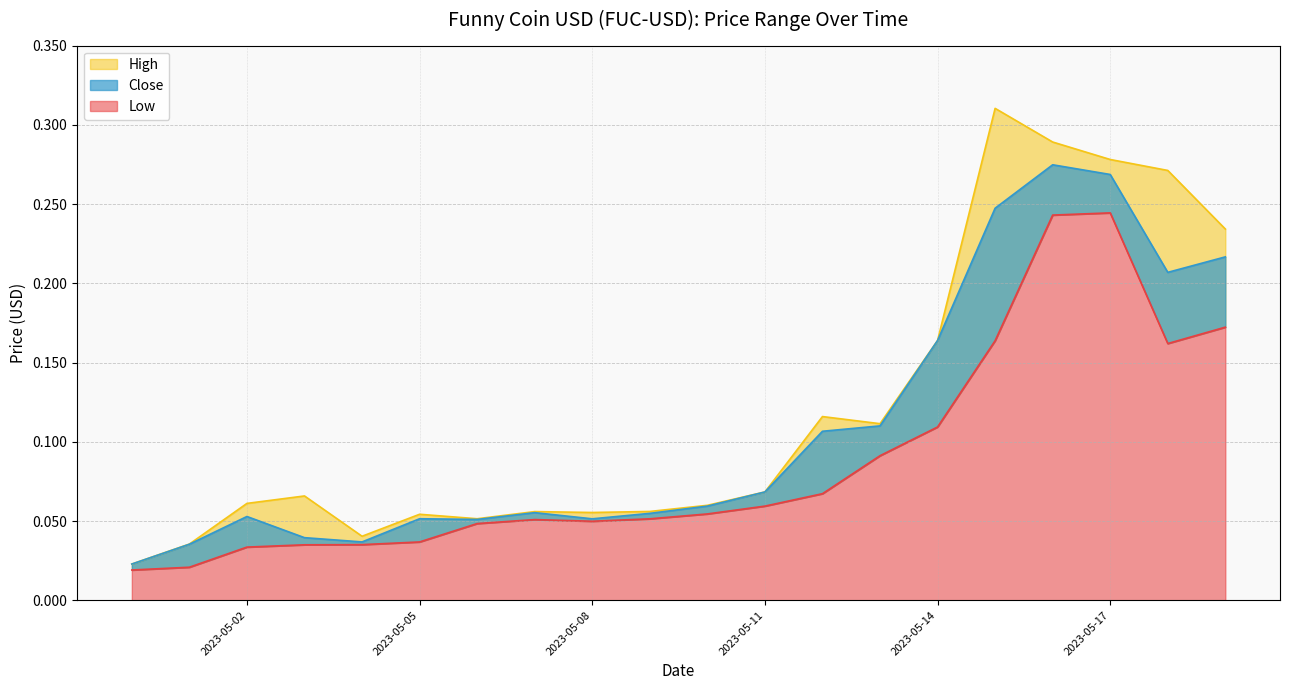

True or false: Low and Close cross at least once.

False